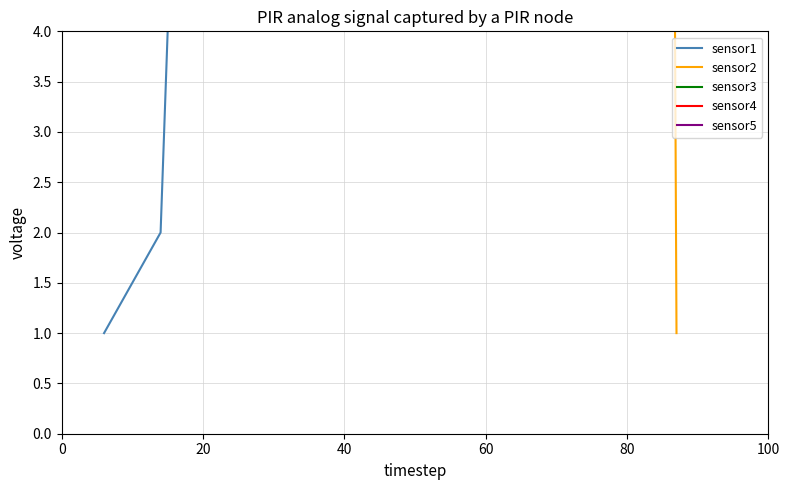

How many lines are shown in the chart?

5